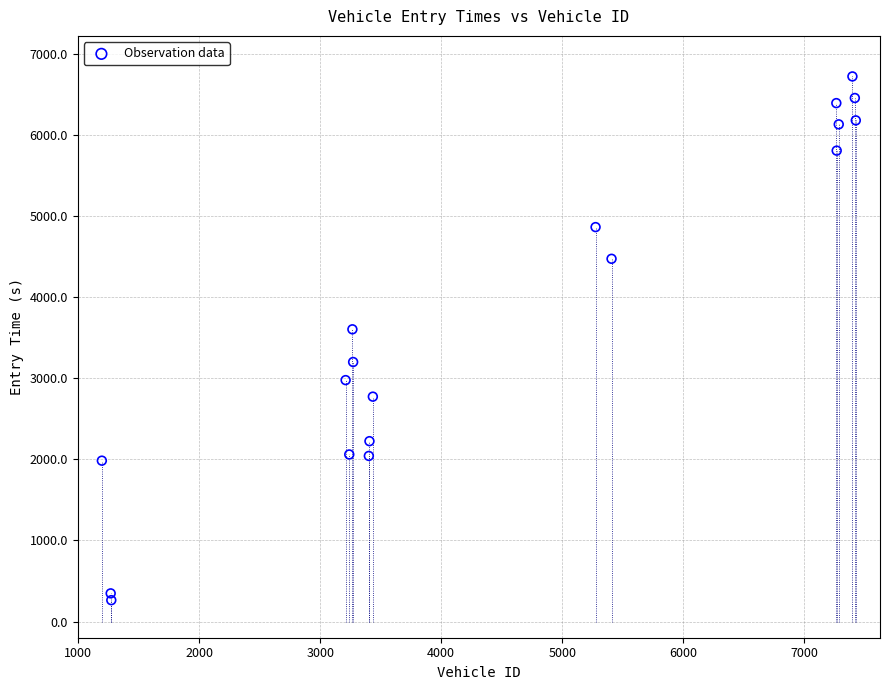

What Y value in the scatter plot is closest to 3492?

3603.5